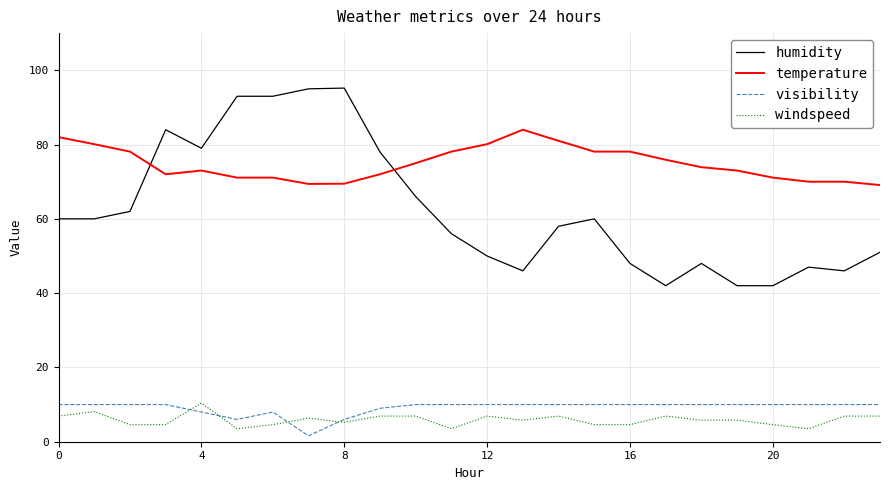

Which series has the largest total across all categories?

temperature